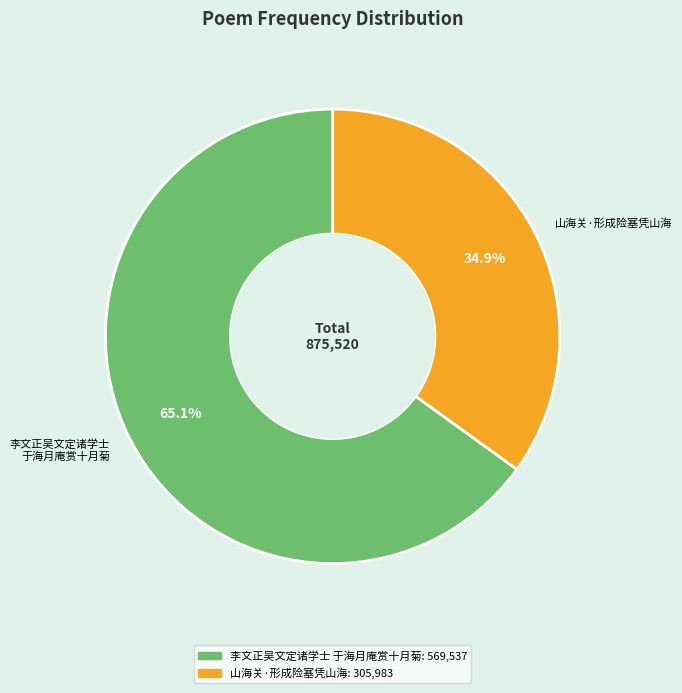

To the nearest percent, what is the average slice percentage?

50%